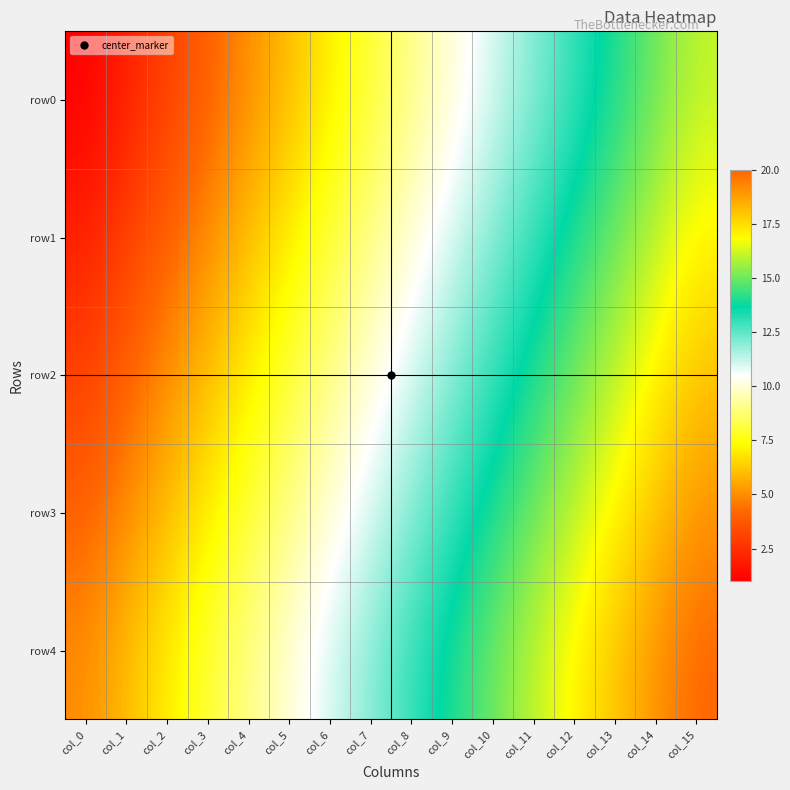

Which series has the largest total across all categories?

row4